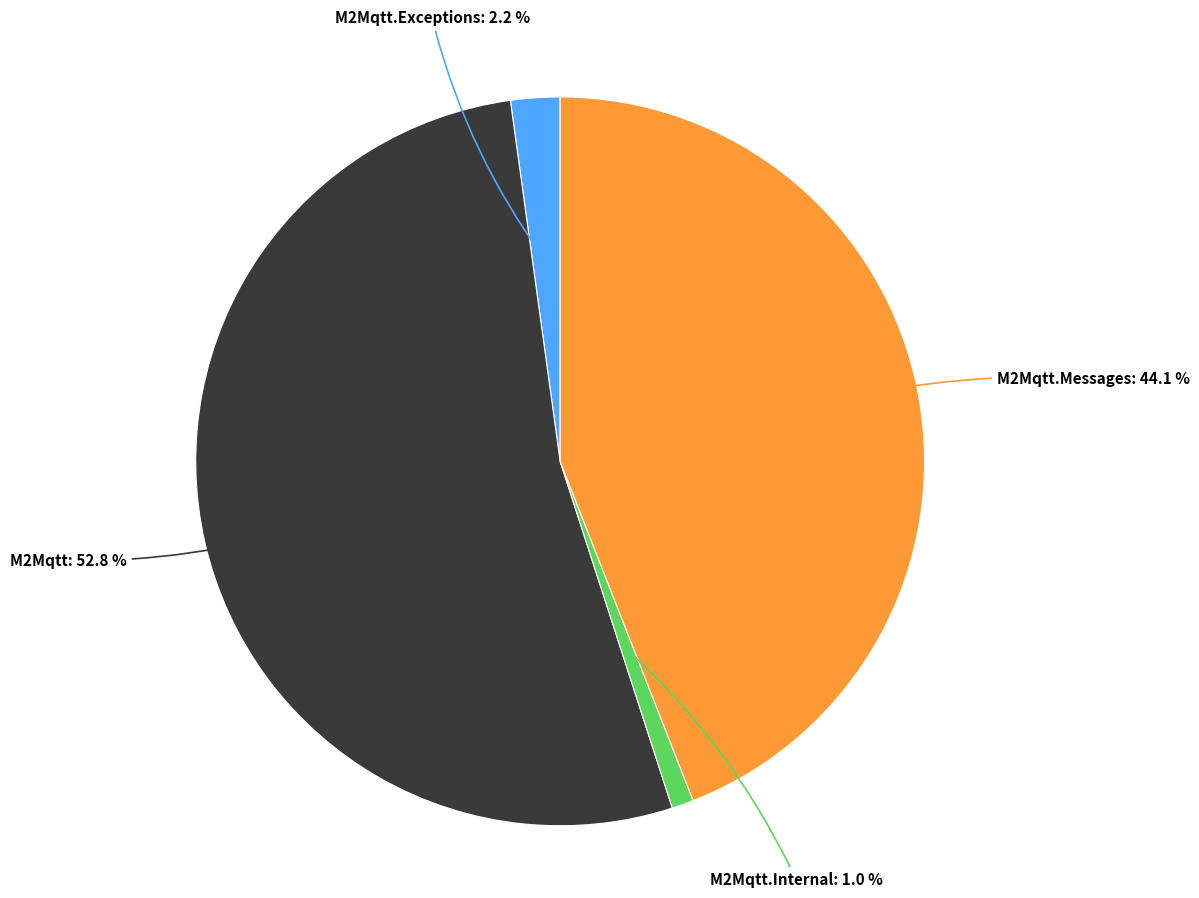

Does any single category account for the majority?

Yes